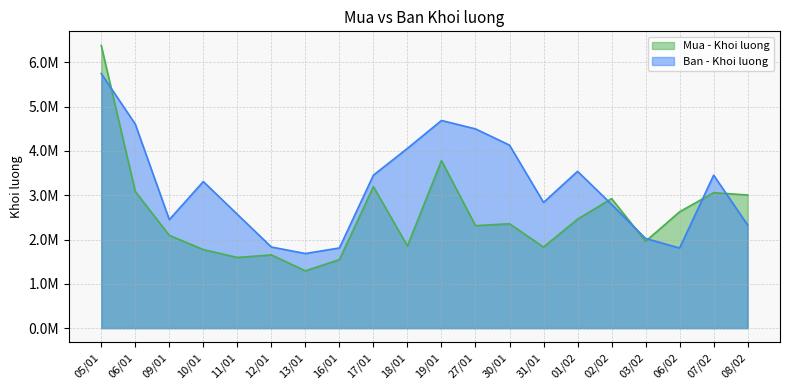

How many interior local peaks does the Ban - Khoi luong series have?

4